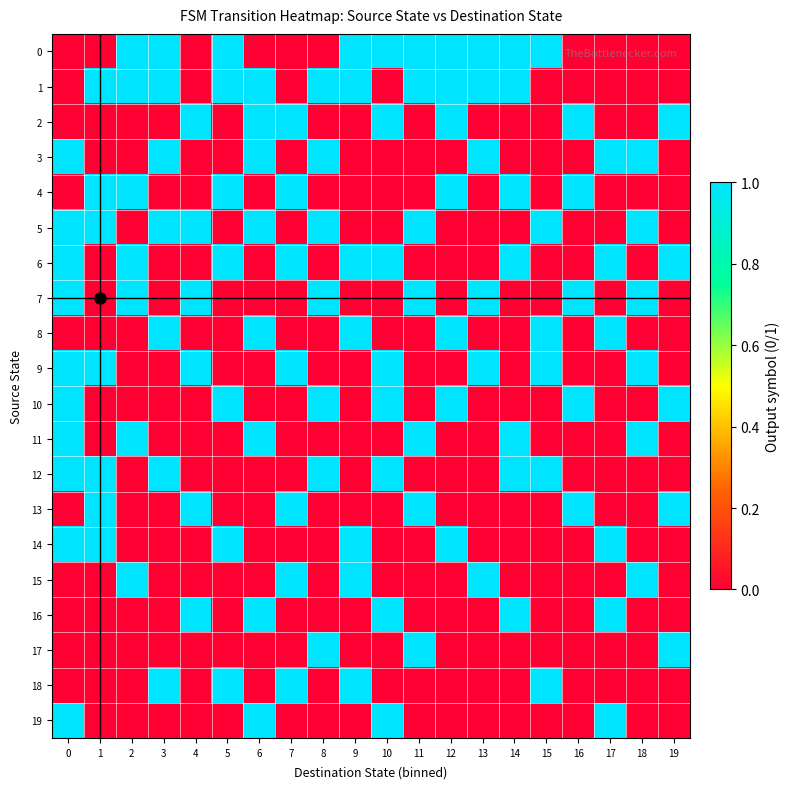

Rank the series by their maximum value, from highest to lowest.

row_0, row_1, row_2, row_3, row_4, row_5, row_6, row_7, row_8, row_9, row_10, row_11, row_12, row_13, row_14, row_15, row_16, row_17, row_18, row_19